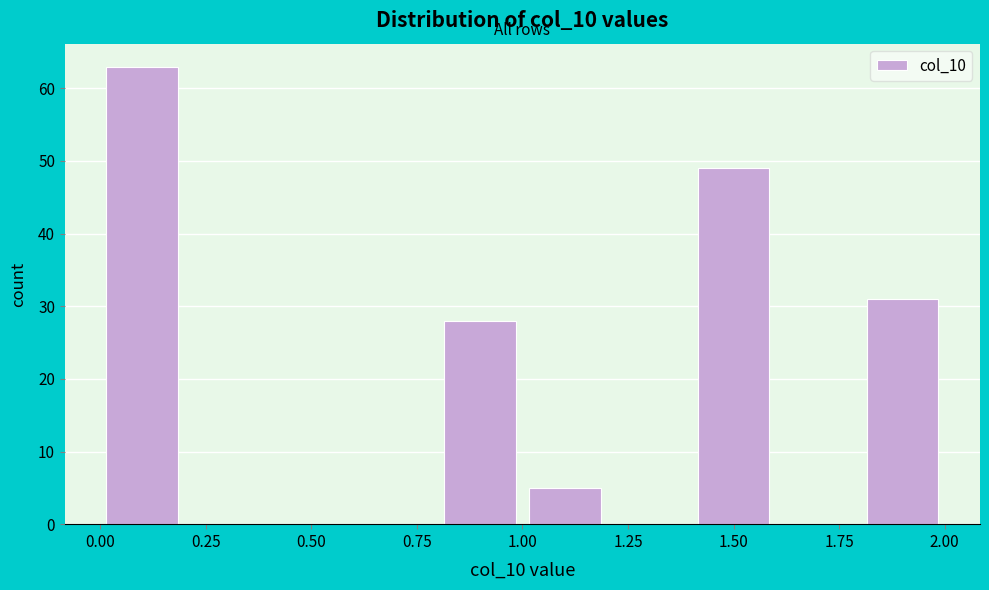

Over which range of the x-axis is the bar tallest?

0.0 to 0.2